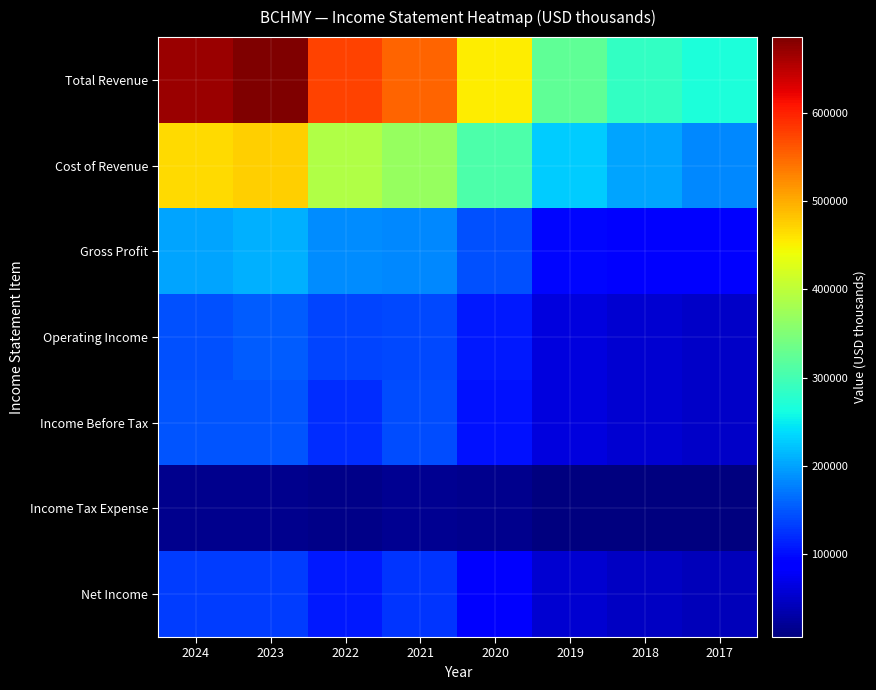

At which category is the sum across all series the highest?

2023